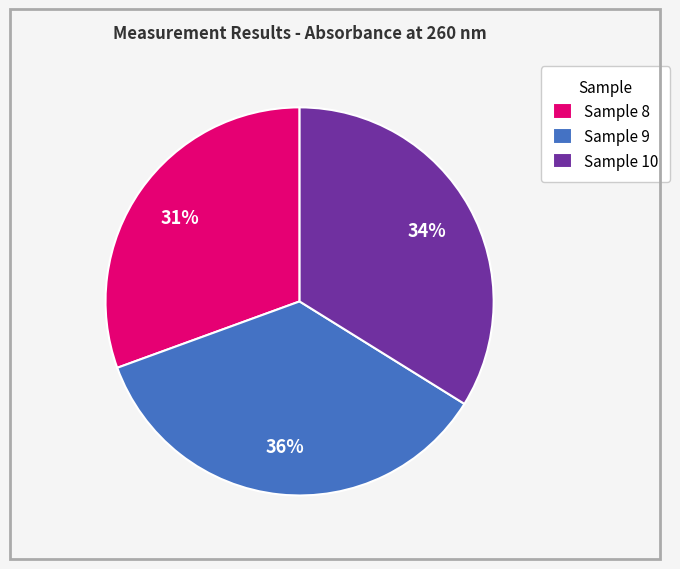

To the nearest percent, what is the difference between the largest and smallest slice percentages?

5%